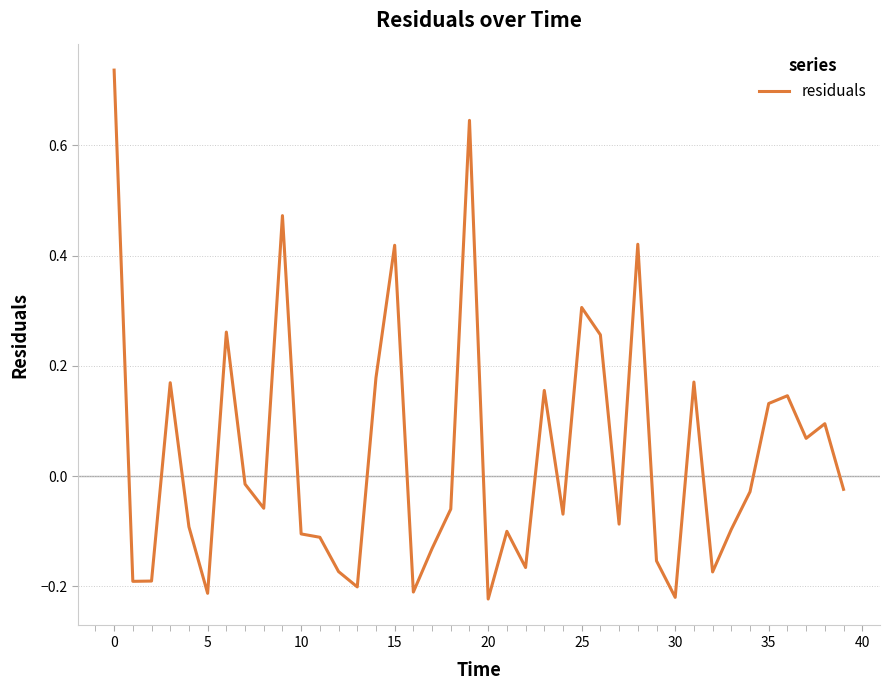

What is the difference between the maximum and minimum values?

1.0